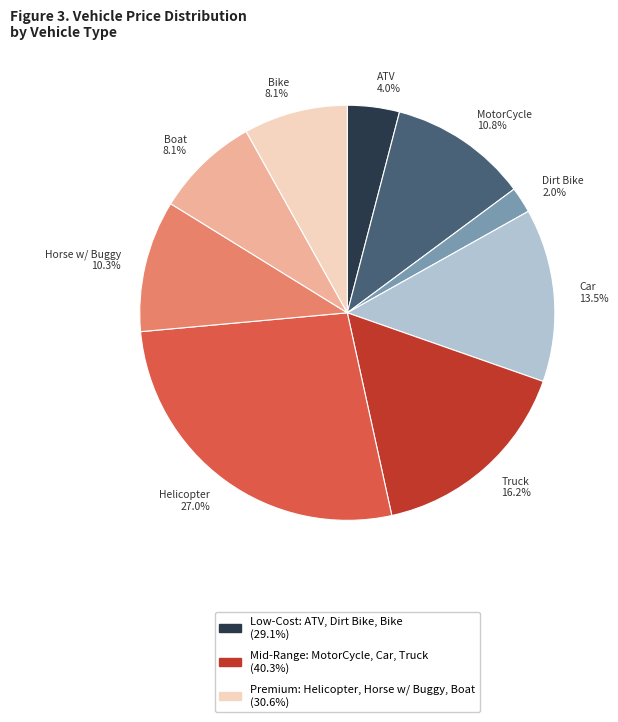

To the nearest percent, what portion does Helicopter represent?

27%